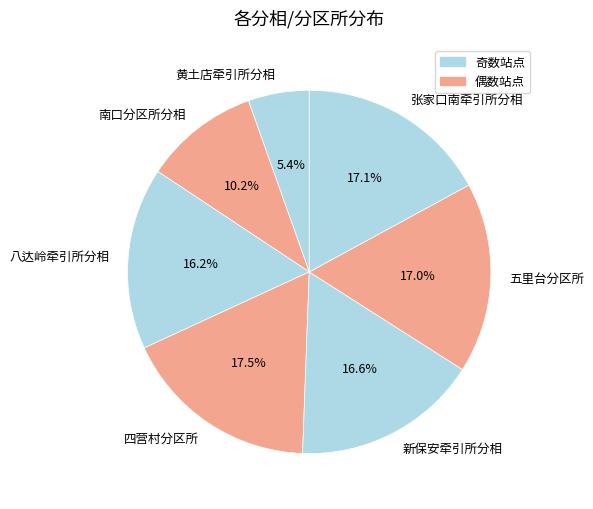

How many slices are in this pie chart?

7